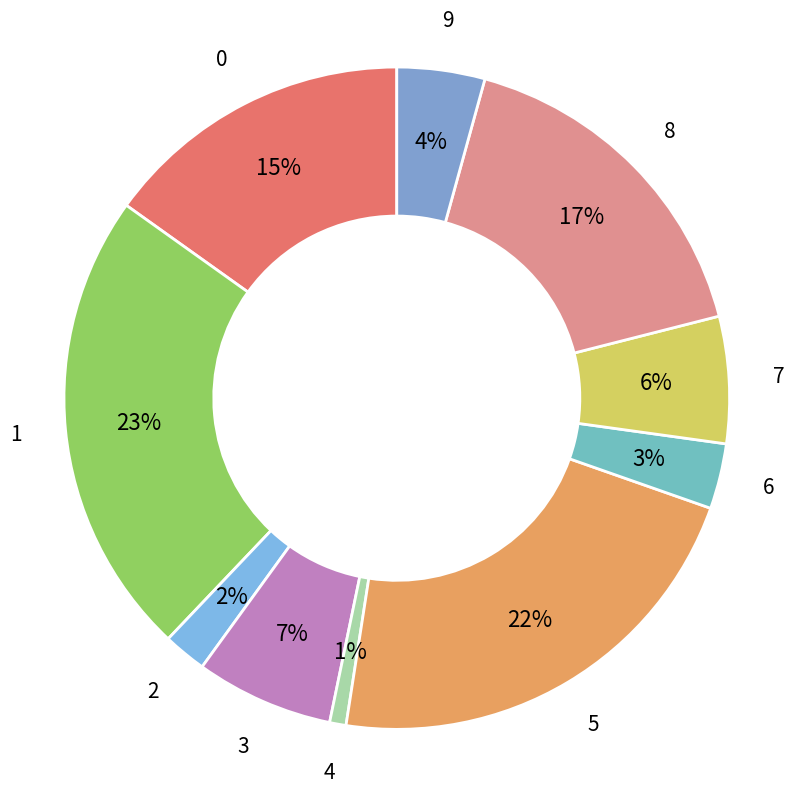

Which has a higher value, 4 or 9?

9